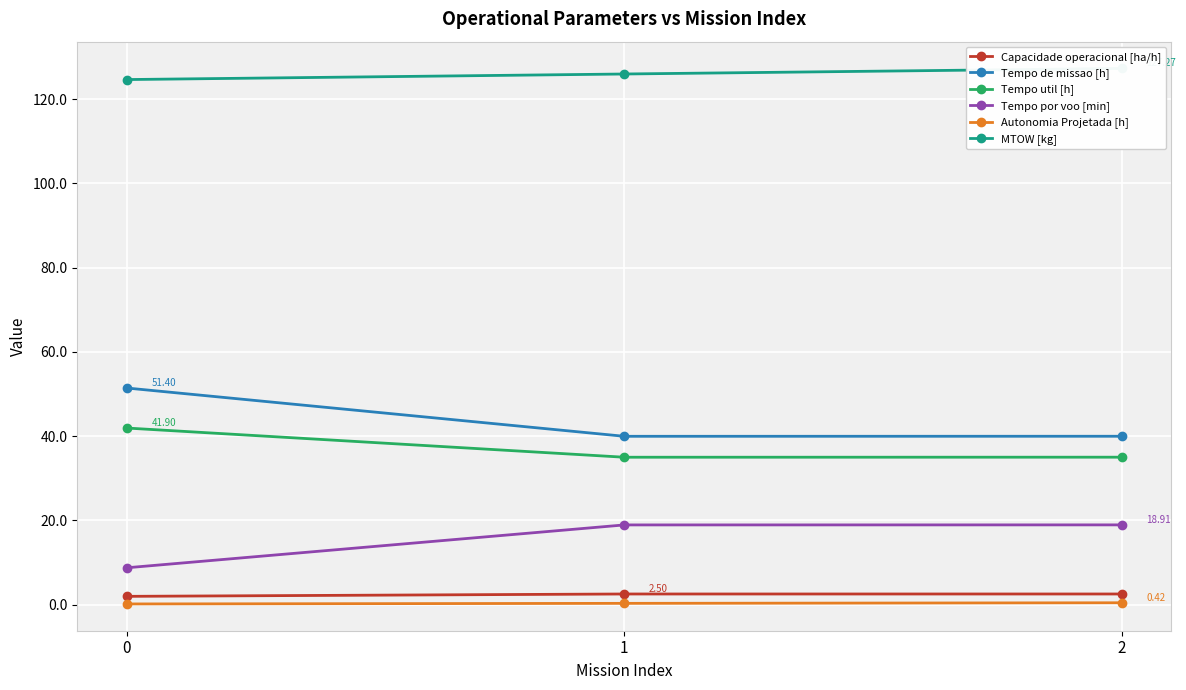

What is the average value of the Autonomia Projetada [h] series?

0.3